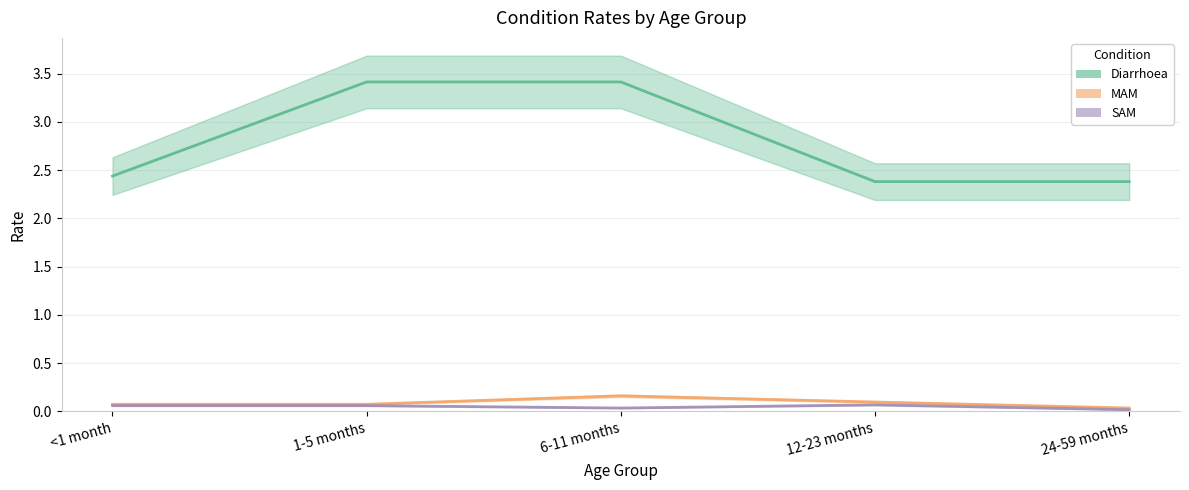

Reading left to right, list all the values displayed in this chart.

Diarrhoea: 2.4	3.4	3.4	2.4	2.4
MAM: 0.1	0.1	0.2	0.1	0.0
SAM: 0.1	0.1	0.0	0.1	0.0